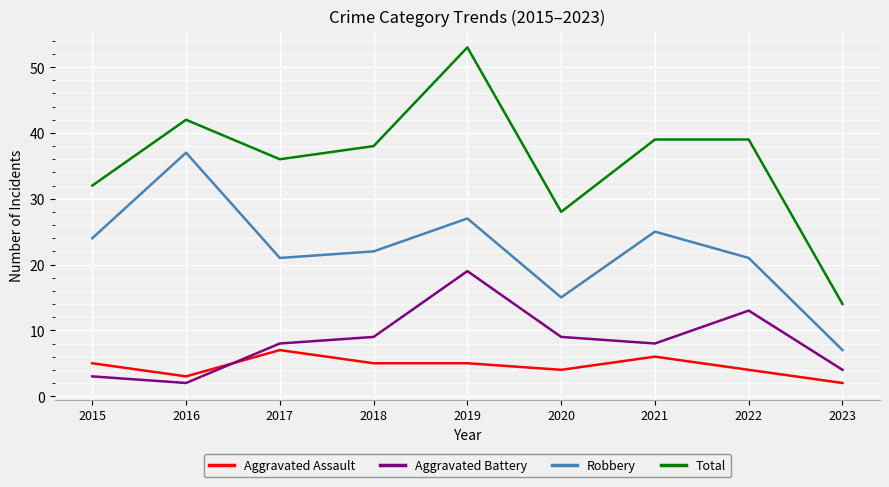

What is the highest value of the Total series?

53